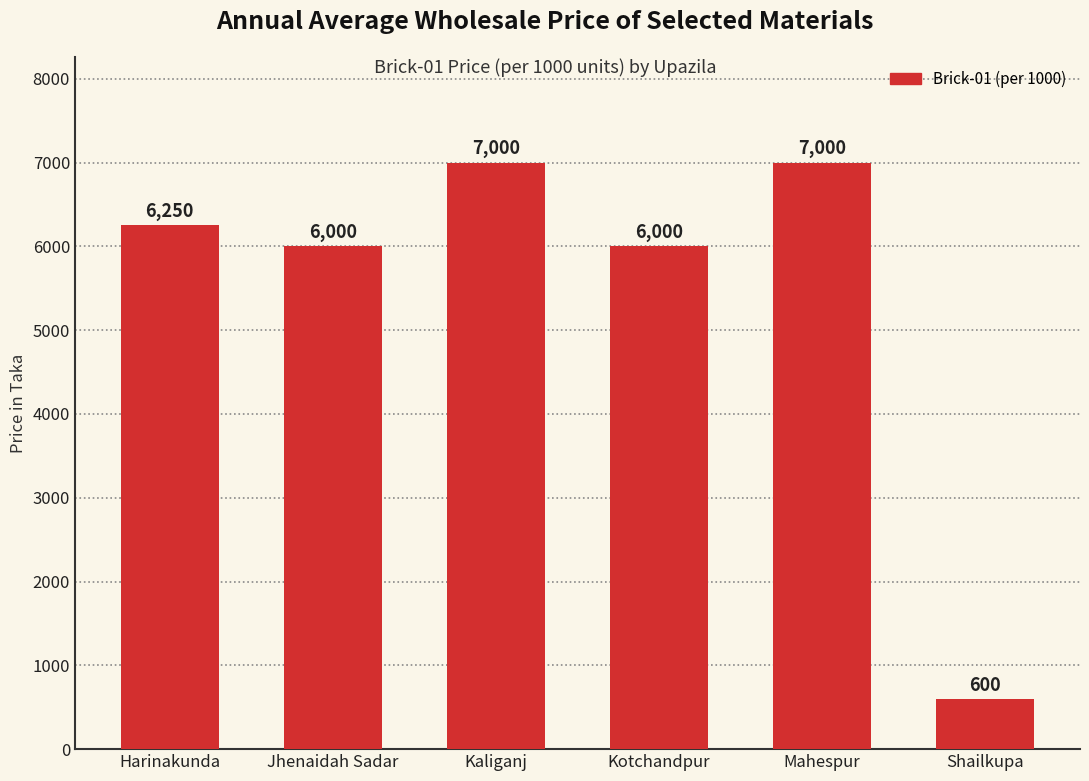

What is the value of the 3rd bar from the left?

7000